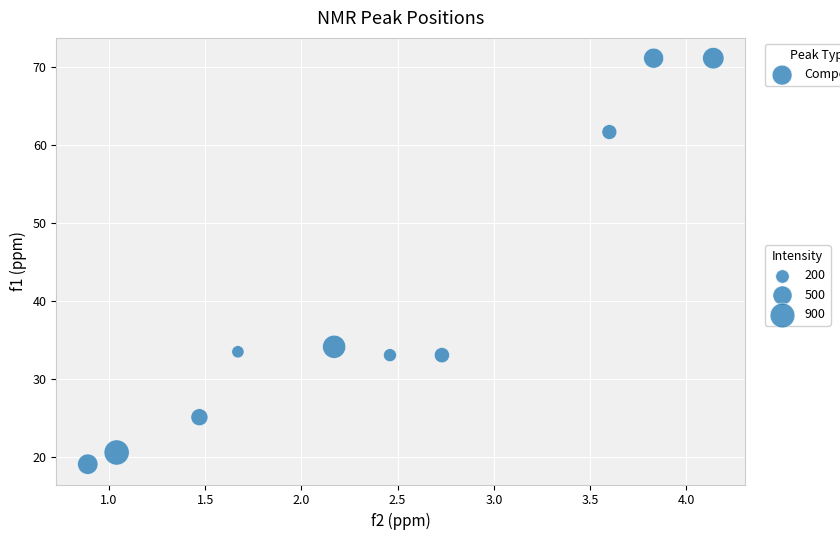

What is the range of X values (max minus min)?

3.2